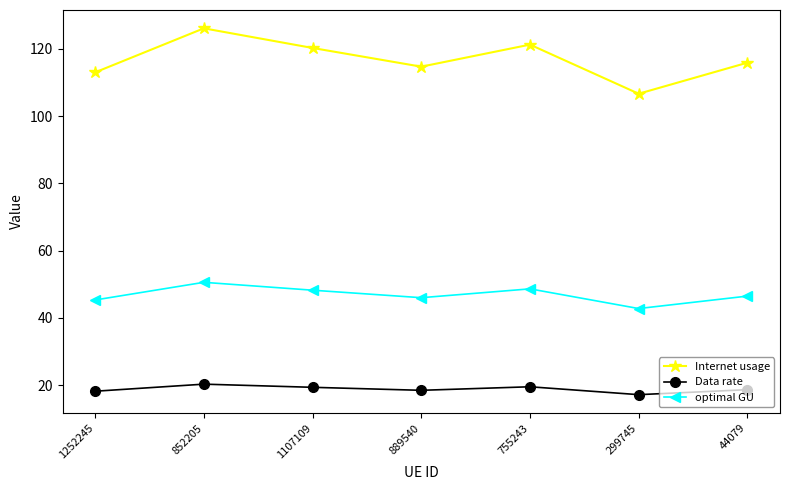

What is the average value of the Internet usage series?

116.8